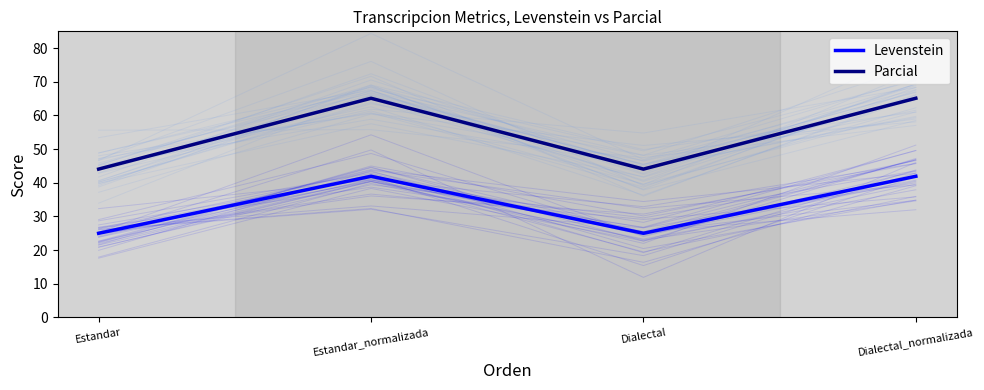

The value of Levenstein at Dialectal_normalizada is 14.9. True or false?

False